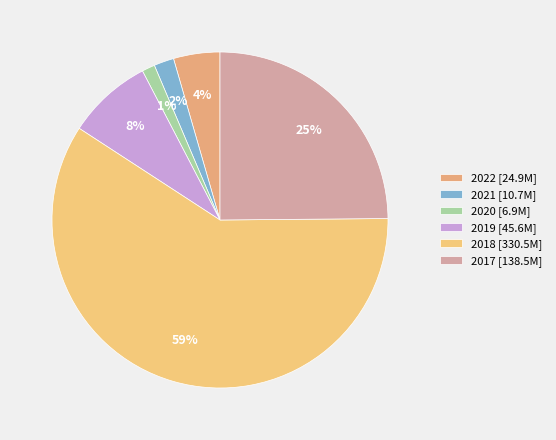

Is it true that 2021 is 10% of the pie?

False